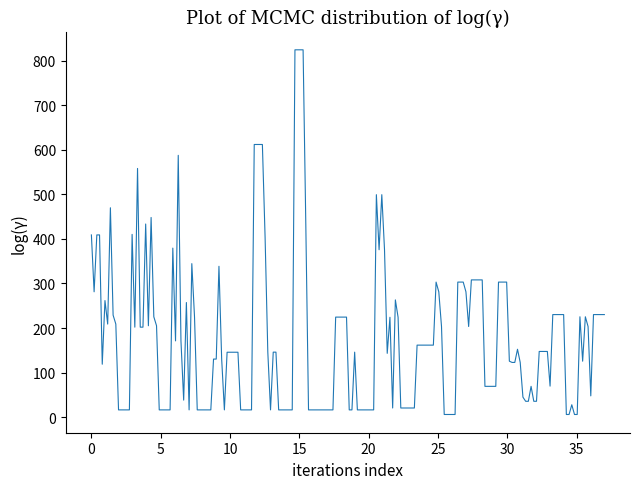

What is the difference between the maximum and minimum values?

817.8